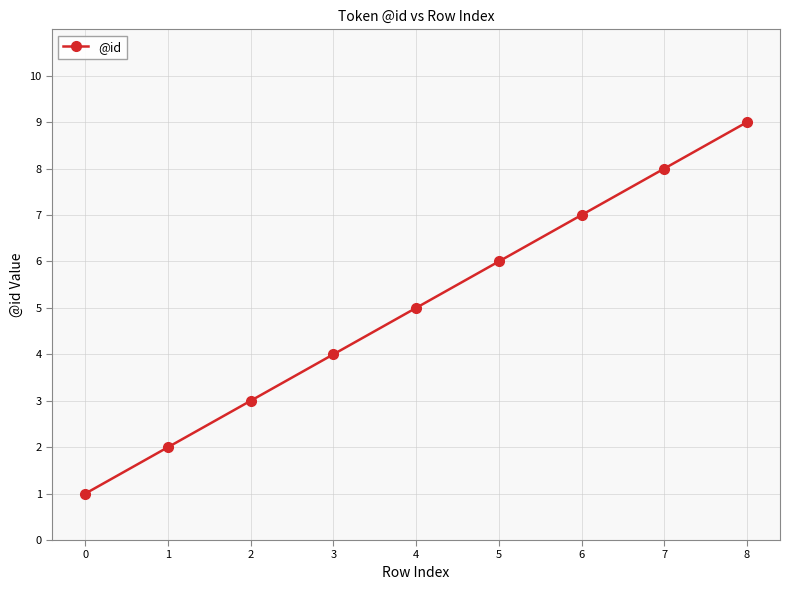

Which has a higher value, 6 or 0?

6